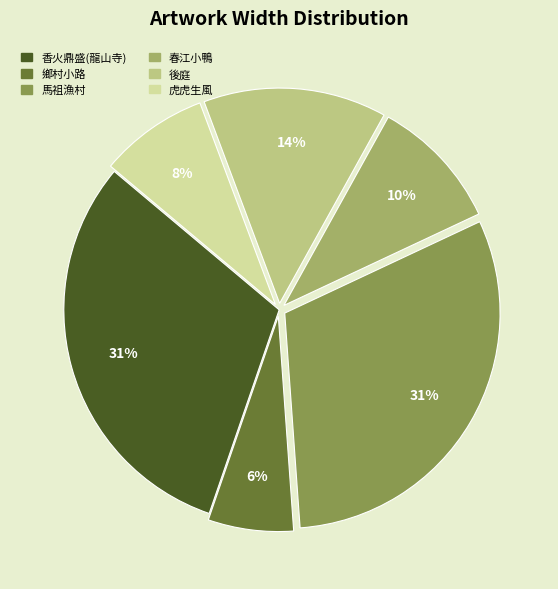

Is there a majority slice in this chart?

No